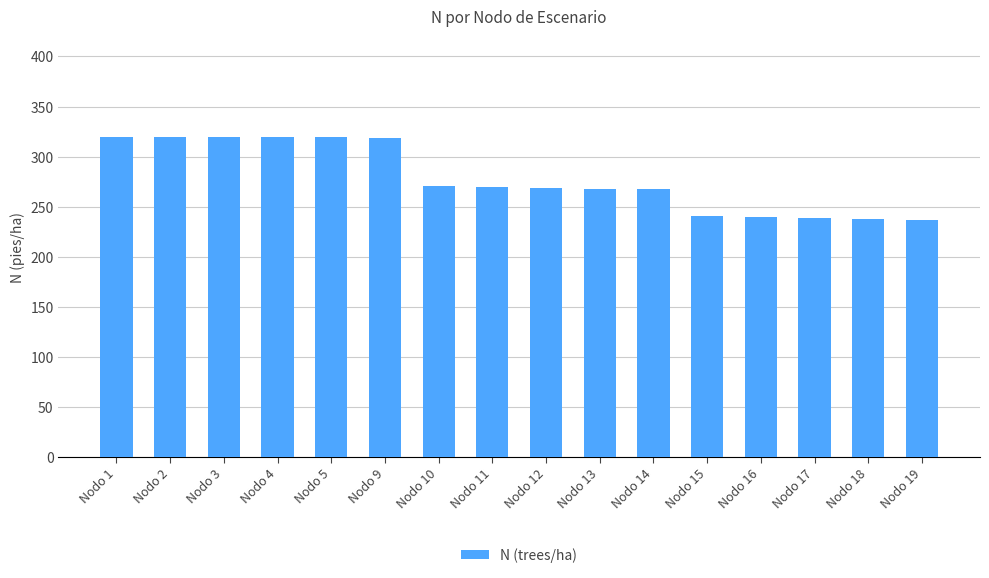

What is the sum of all values?

4457.9